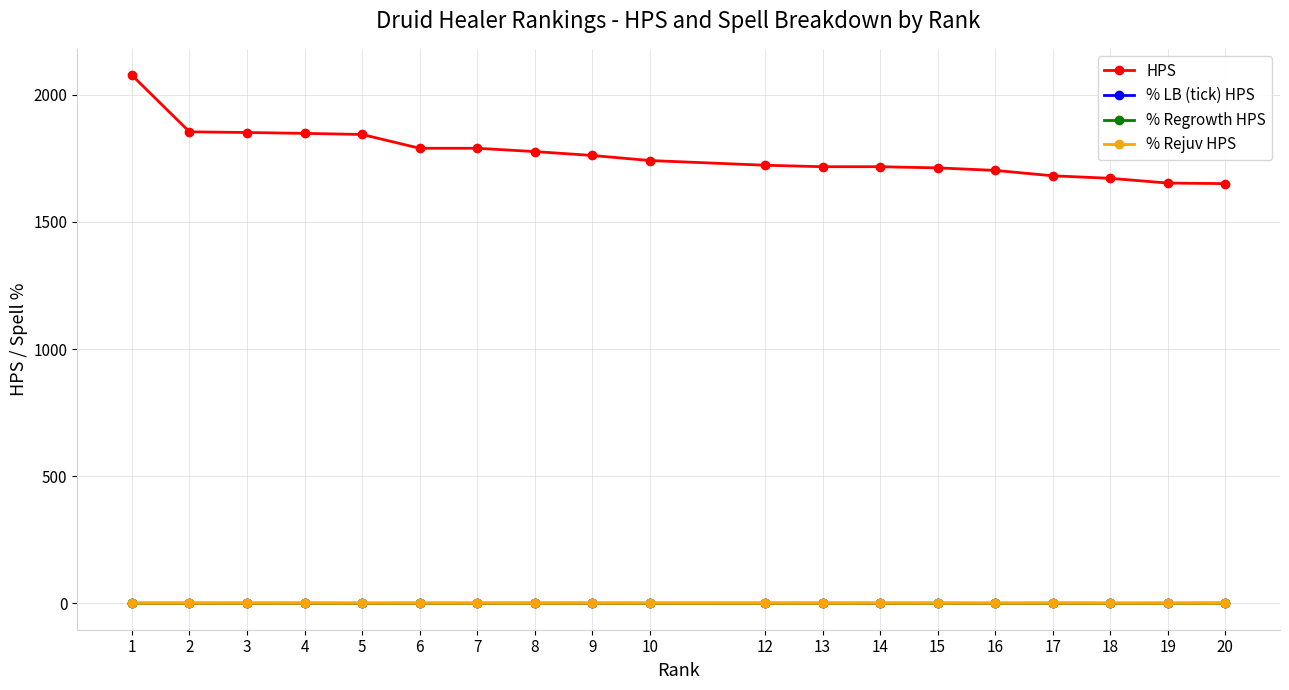

True or false: % Rejuv HPS and HPS intersect in this chart.

False